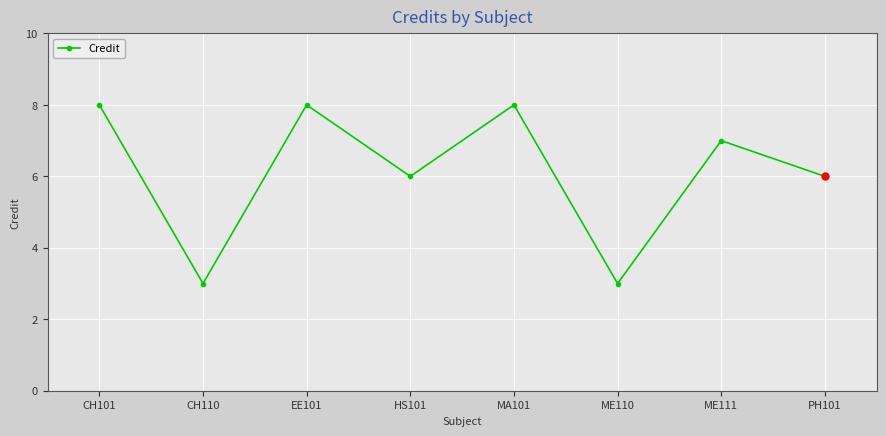

What is the minimum value shown in the chart?

3